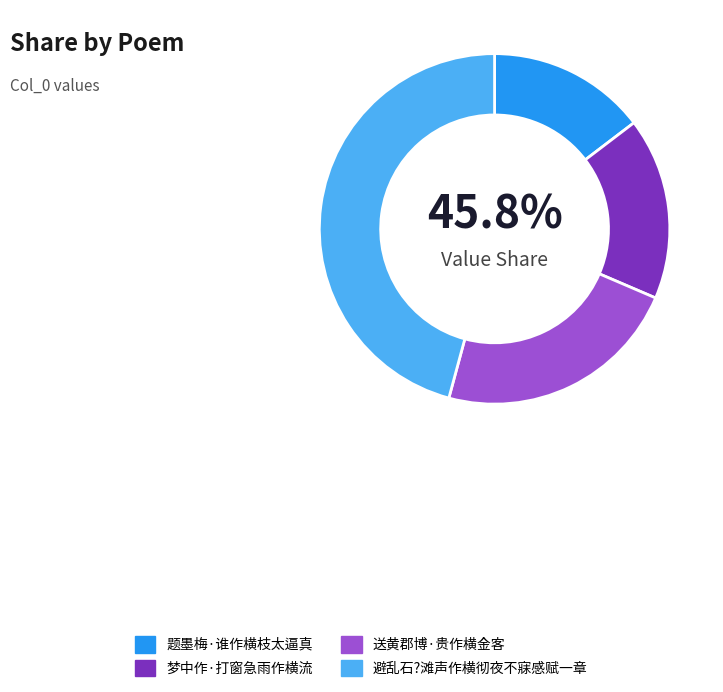

Rank the categories by value from highest to lowest.

避乱石?滩声作横彻夜不寐感赋一章, 送黄郡博·贵作横金客, 梦中作·打窗急雨作横流, 题墨梅·谁作横枝太逼真